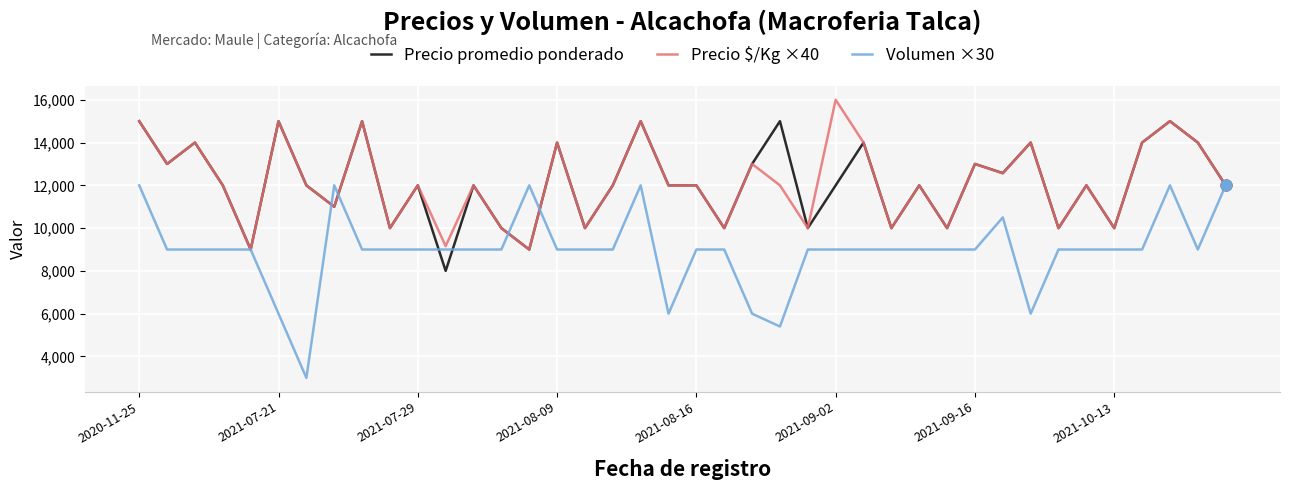

Which series has the widest spread of values?

Volumen ×30